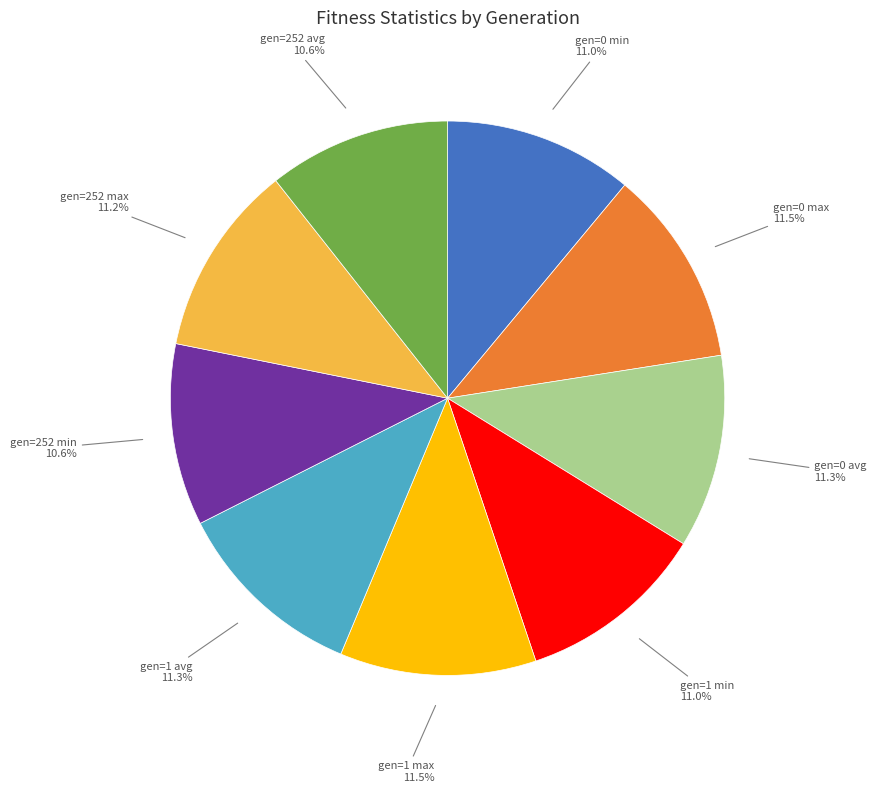

Is there any slice that represents more than half of the pie?

No